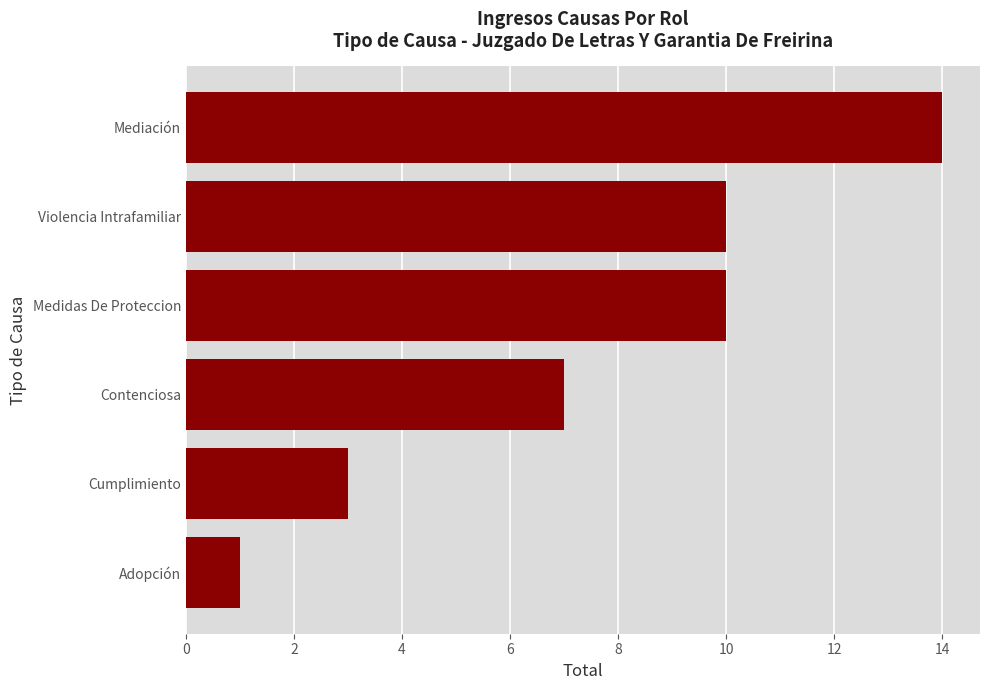

Reading top to bottom, transcribe all the data shown in this chart.

Mediación=14	Violencia Intrafamiliar=10	Medidas De Proteccion=10	Contenciosa=7	Cumplimiento=3	Adopción=1